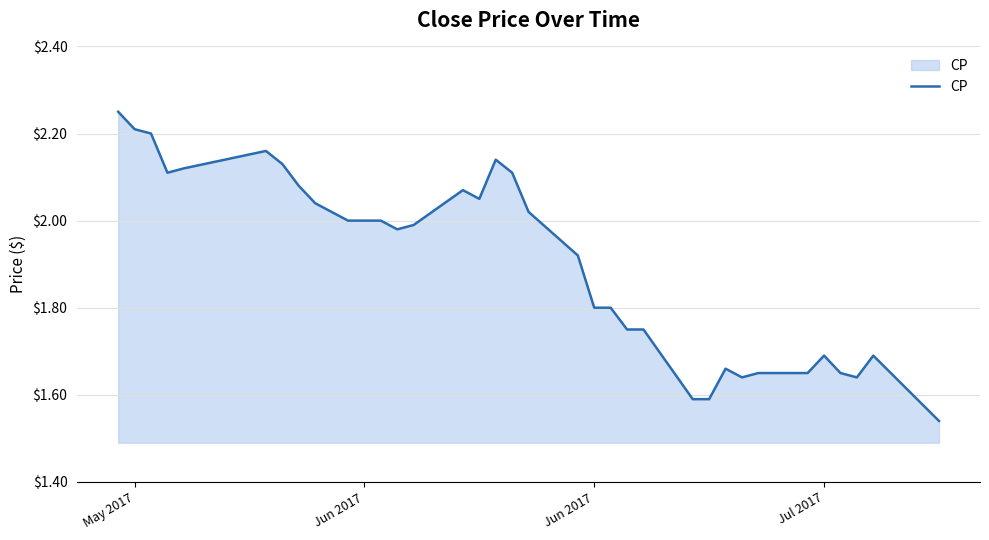

What is the difference between the maximum and minimum values?

0.7